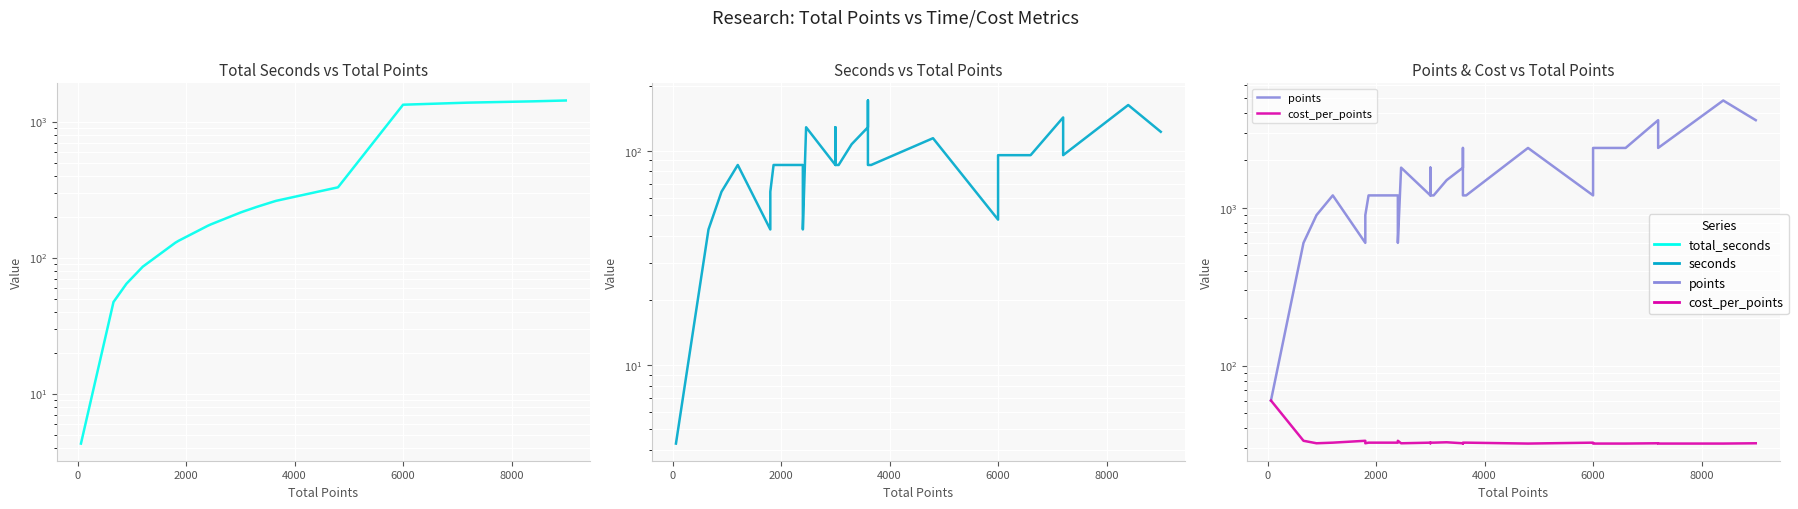

True or false: seconds and total_seconds cross at least once.

False